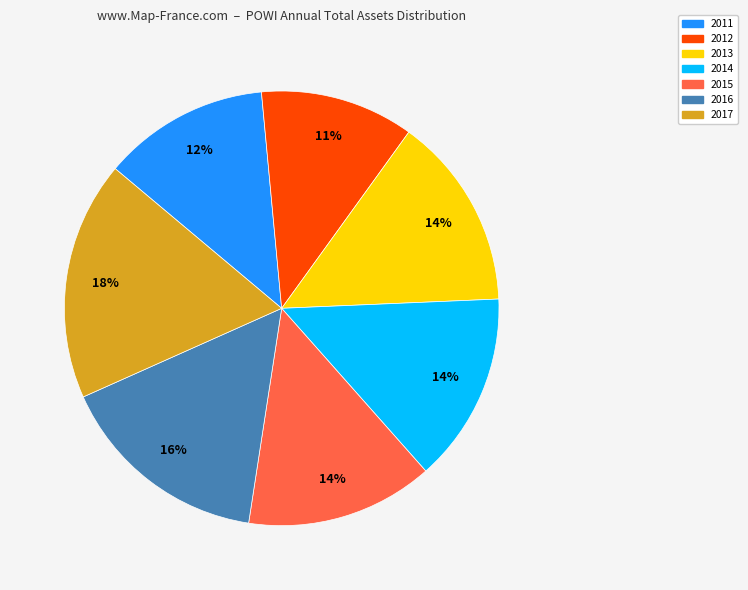

To the nearest percent, what is the difference between the 2013 and 2011 slice percentages?

2%